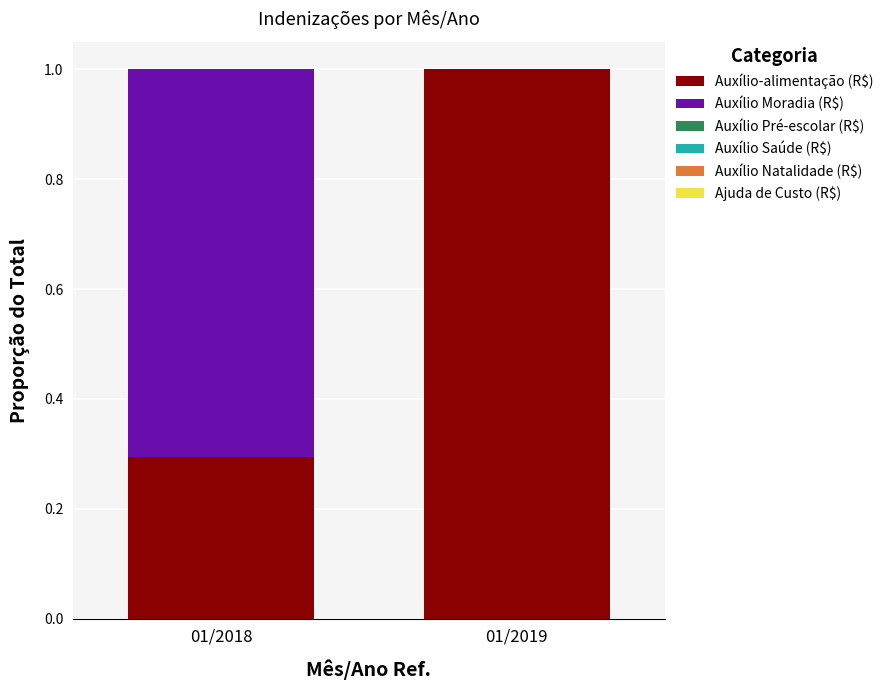

The value of Auxílio-alimentação (R$) at 01/2019 is 1.7. True or false?

False